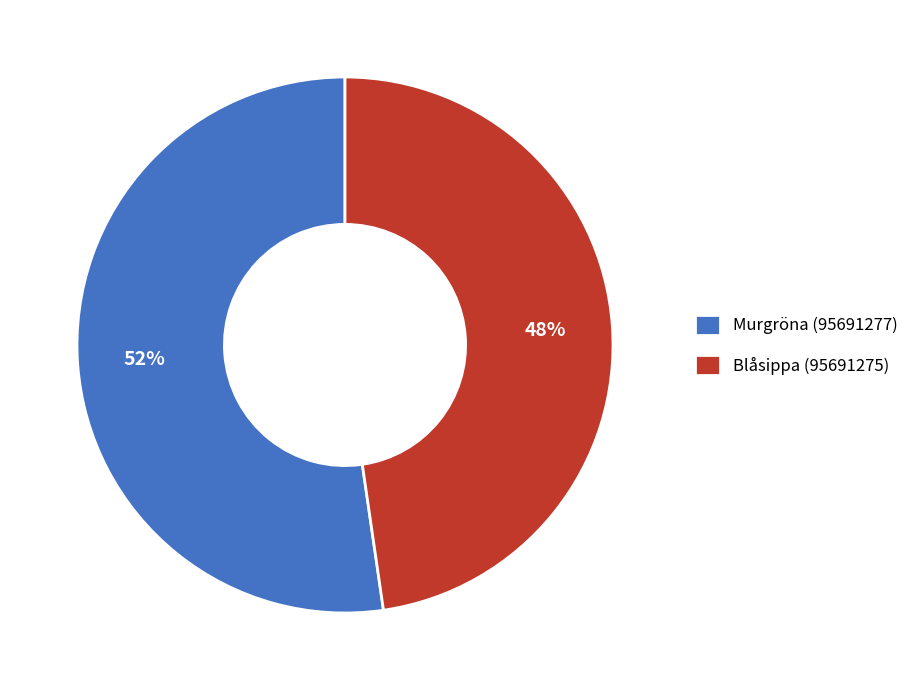

To the nearest percent, what is the average slice percentage?

50%